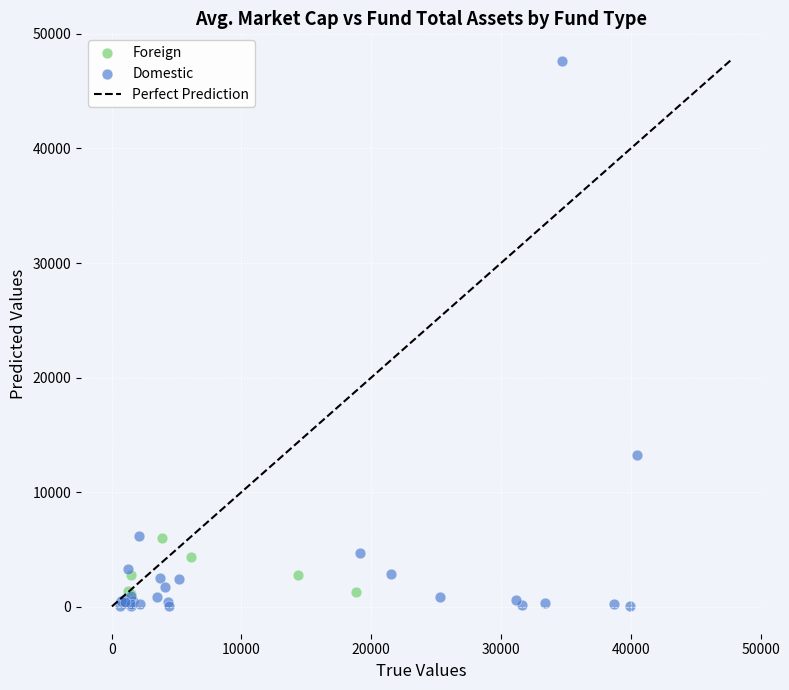

Which series has the largest Y range (max minus min)?

Domestic